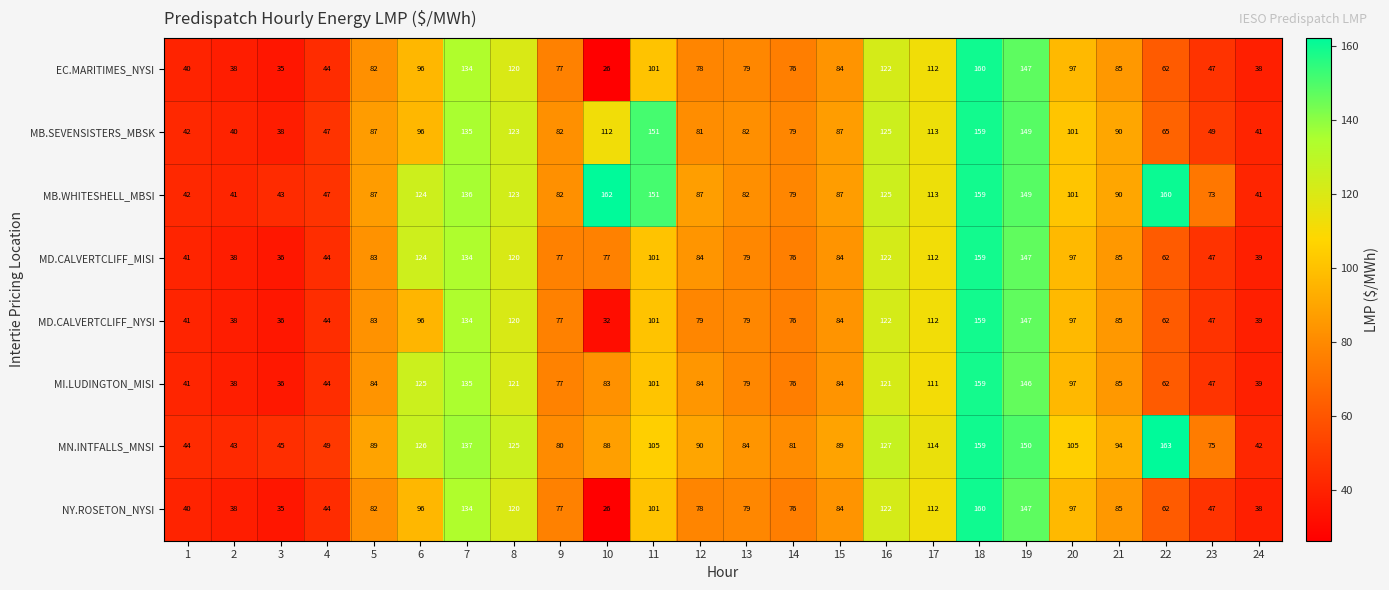

Is it true that EC.MARITIMES_NYSI equals 134 at 7?

True